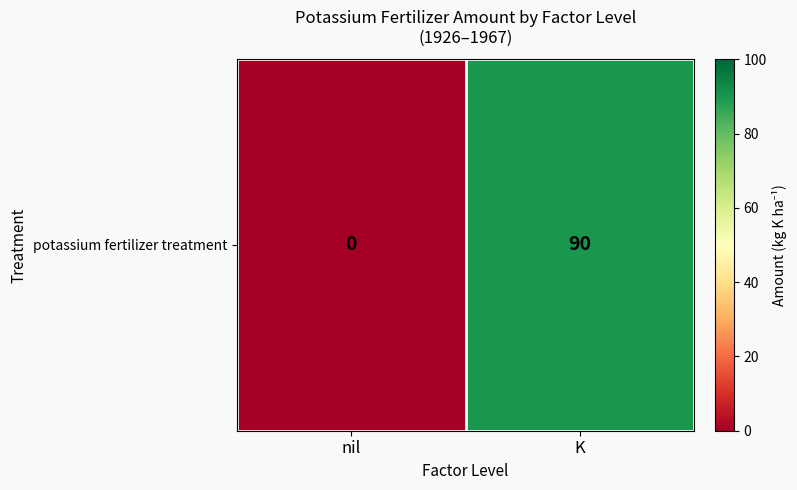

What is the sum of all values?

90